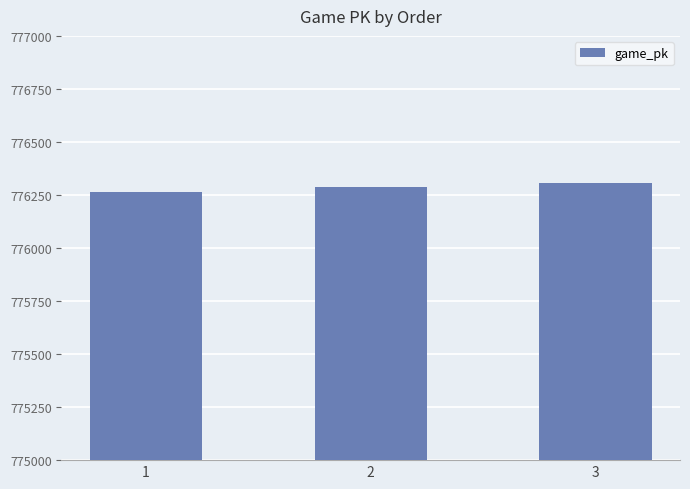

Where is the data nearest to the value 776287?

2